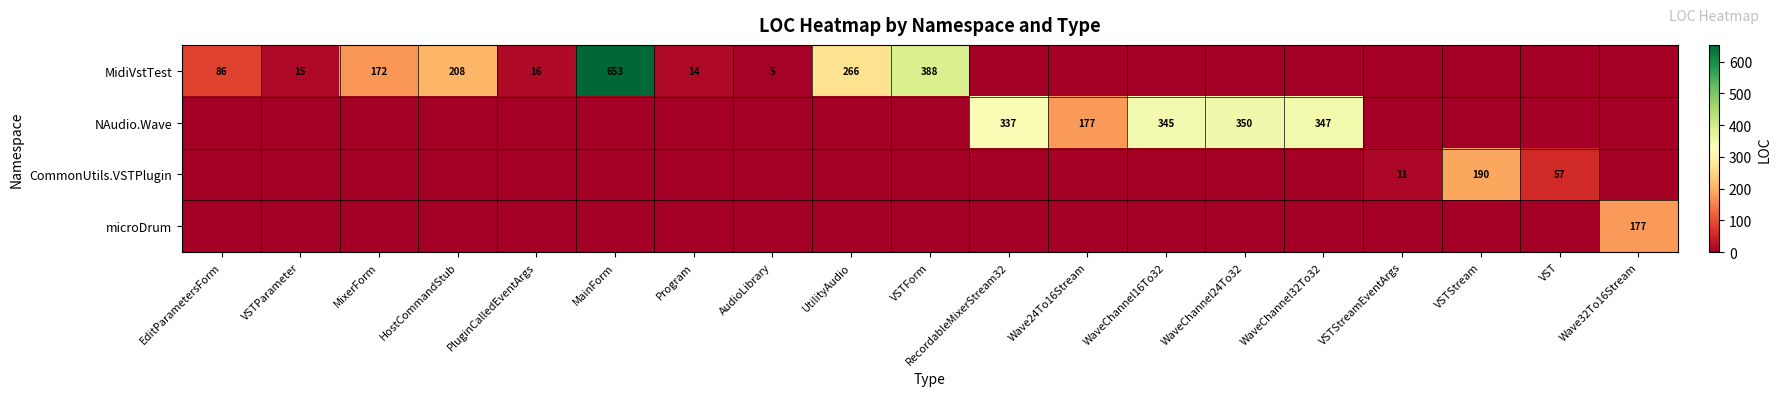

What is the greatest value displayed?

653